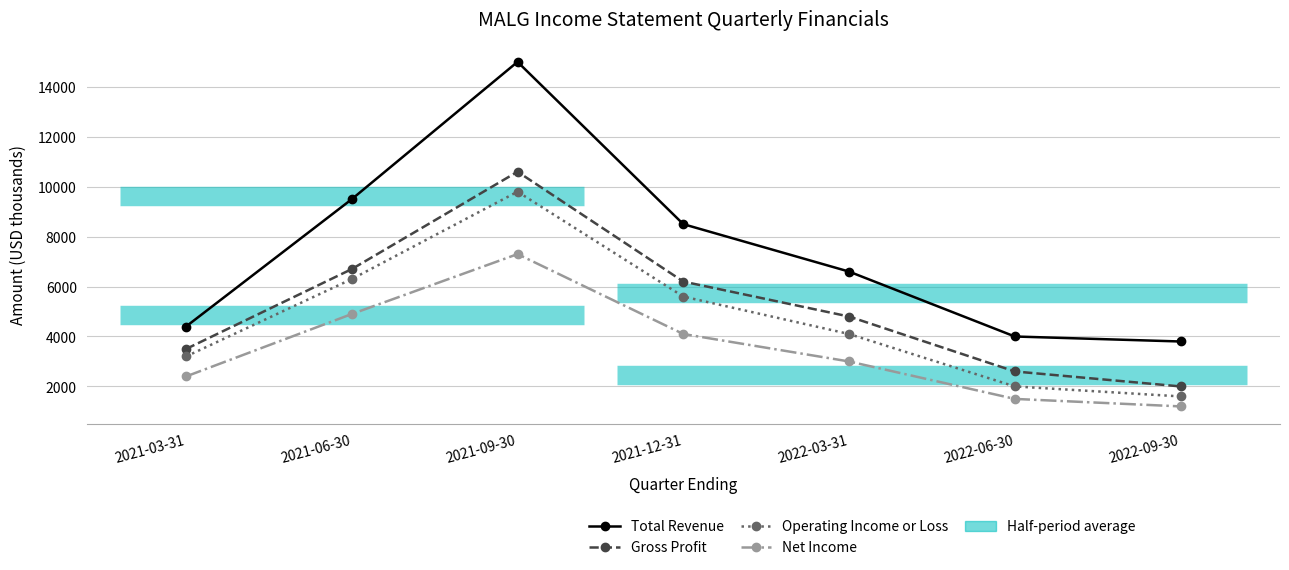

In Net Income, how many points are higher than both neighbors (excluding endpoints)?

1